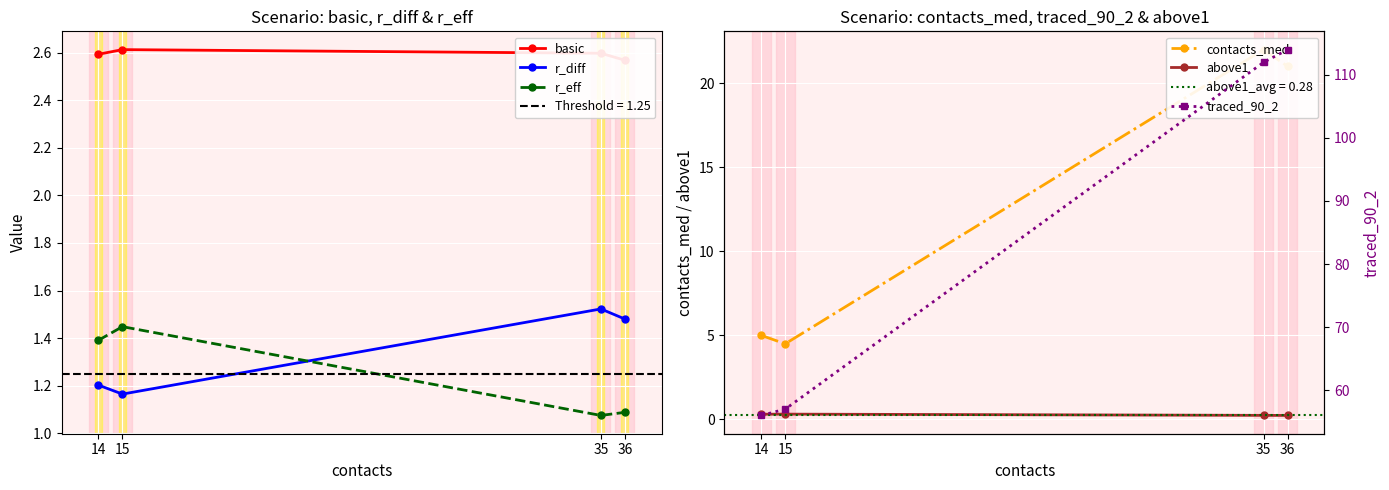

What is the average value of the contacts_med series?

13.1